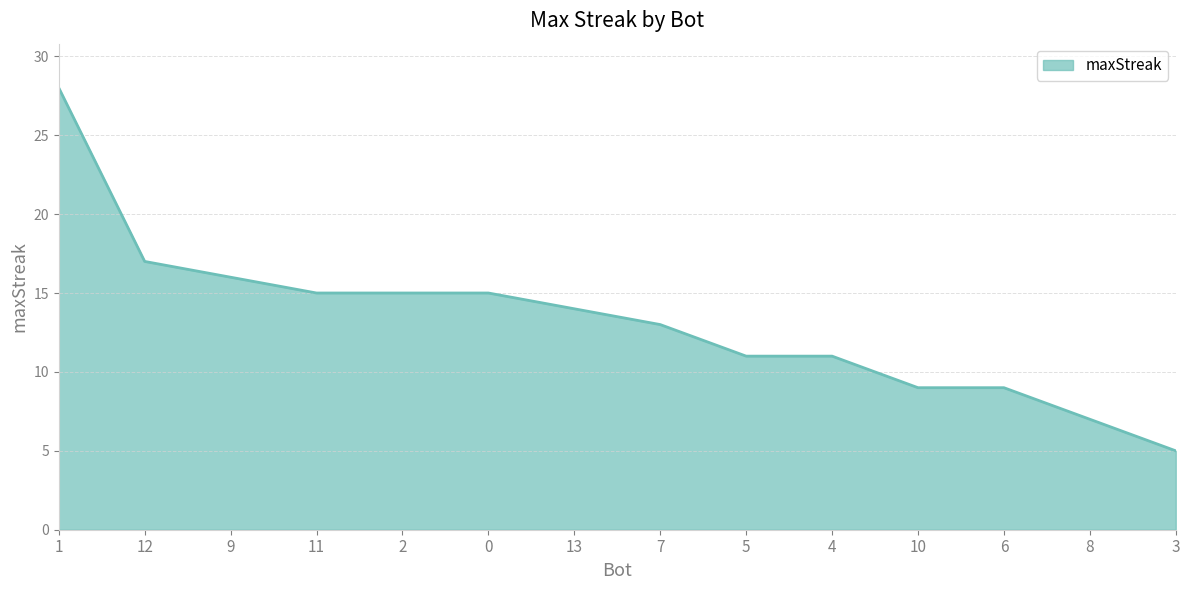

Reading left to right, list all the values displayed in this chart.

28	17	16	15	15	15	14	13	11	11	9	9	7	5